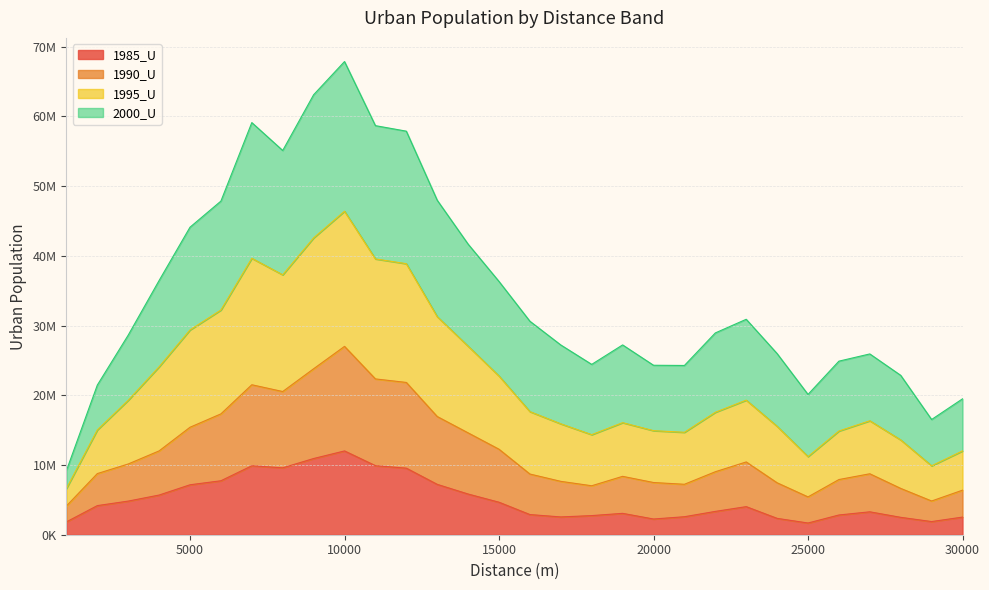

Which label corresponds to the smallest value in the chart?

25000